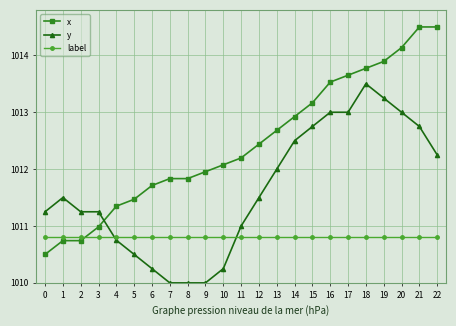

How many lines are shown in the chart?

3